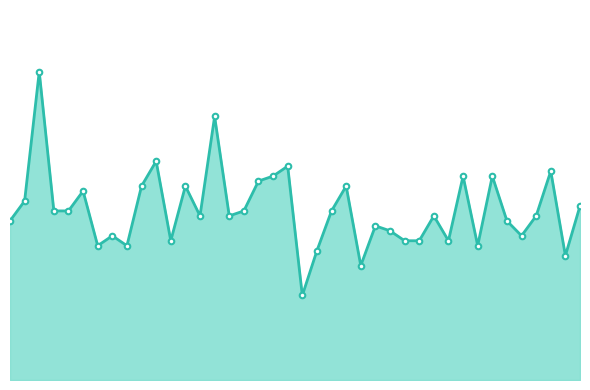

List the labels in order of value, largest first.

2, 14, 10, 19, 37, 18, 31, 33, 17, 9, 12, 23, 5, 1, 39, 3, 4, 16, 22, 13, 15, 29, 36, 0, 34, 25, 26, 7, 35, 11, 27, 28, 30, 6, 8, 32, 21, 38, 24, 20